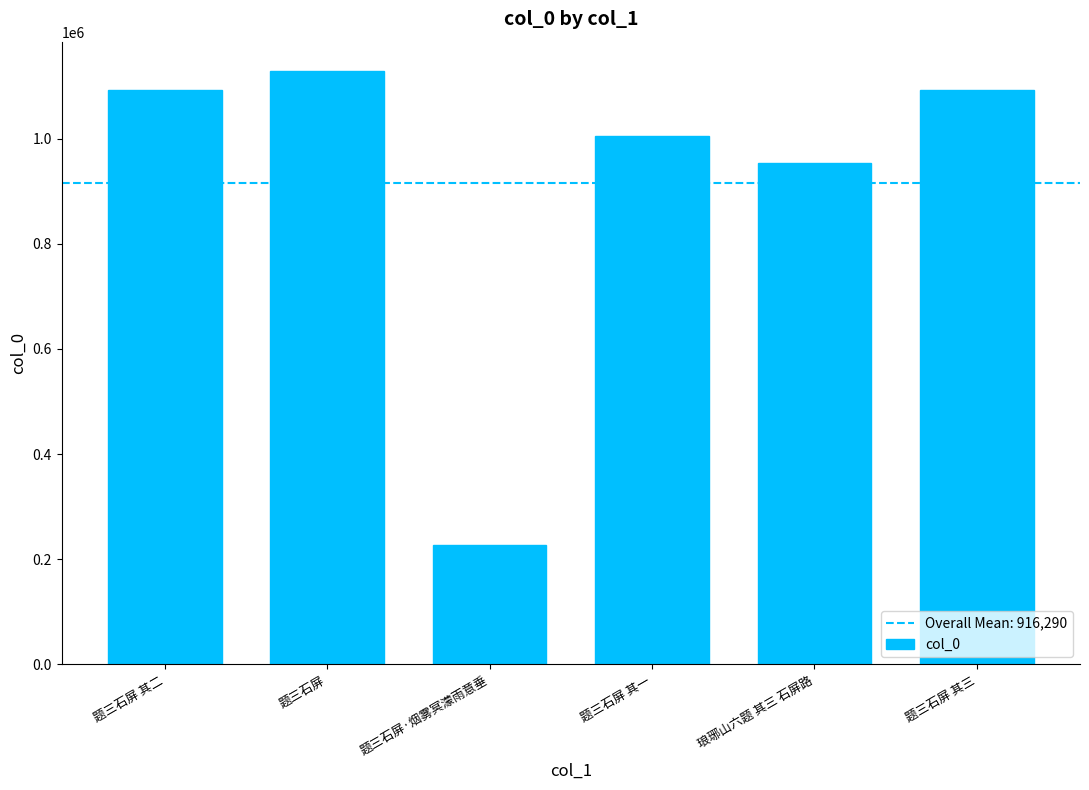

Which label corresponds to the largest value in the chart?

题三石屏